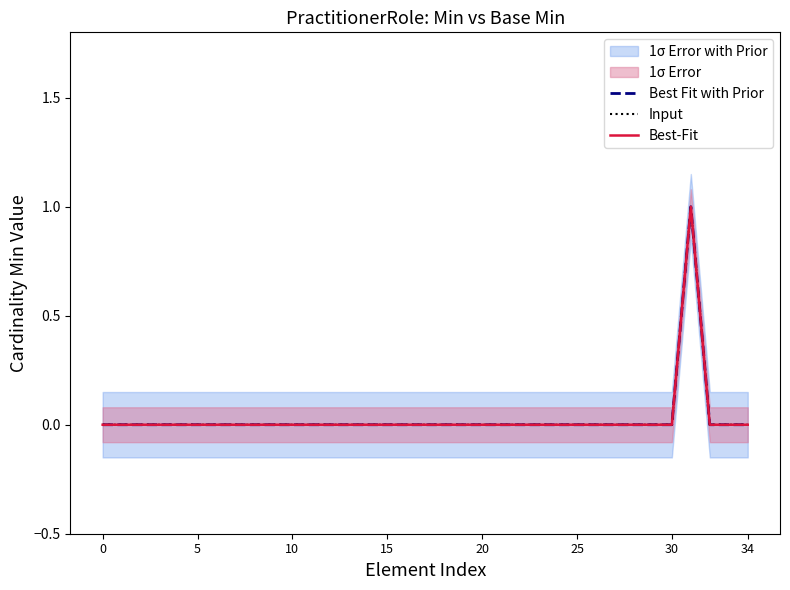

At how many categories does at least one series exceed 0?

1